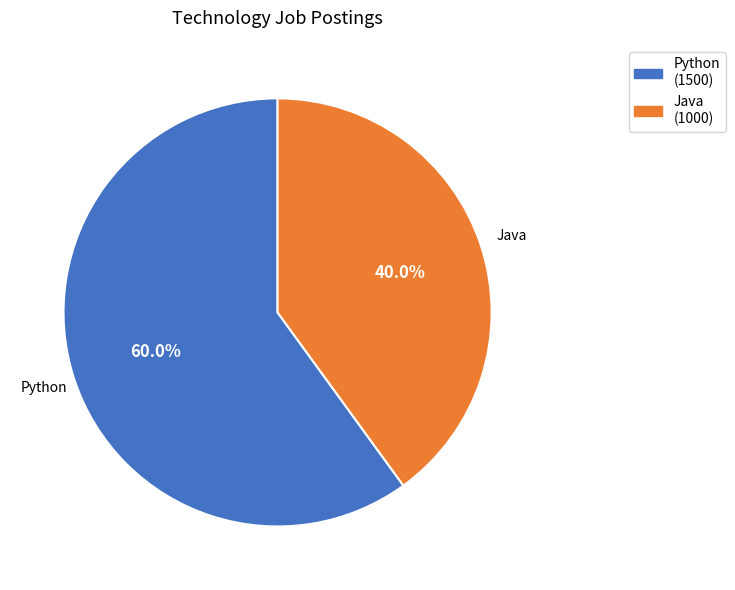

How many slices are in this pie chart?

2